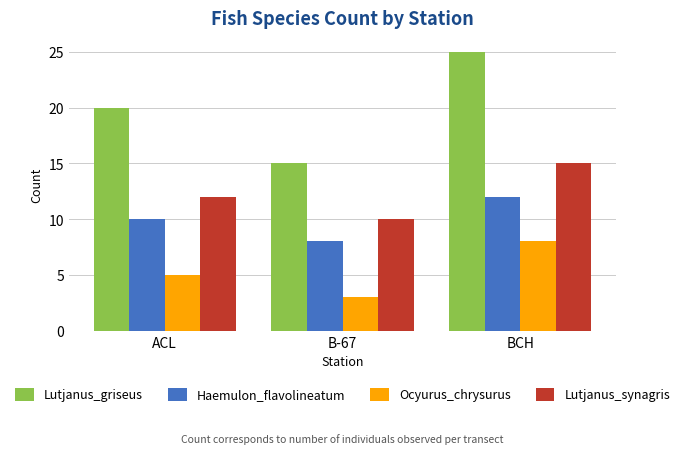

What is the difference between the second highest and minimum values in the Lutjanus_synagris series?

2